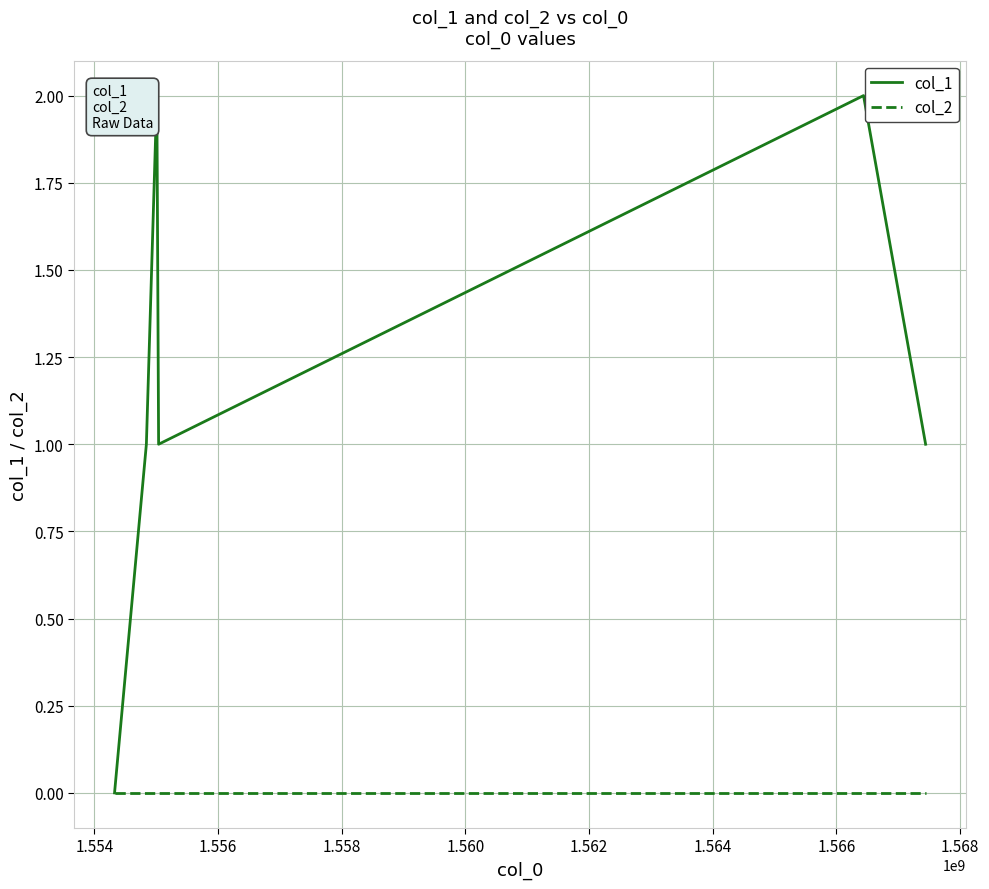

Reading right to left, what are all the values shown in this chart?

col_1: 1	2	1	2	1	0
col_2: 0	0	0	0	0	0